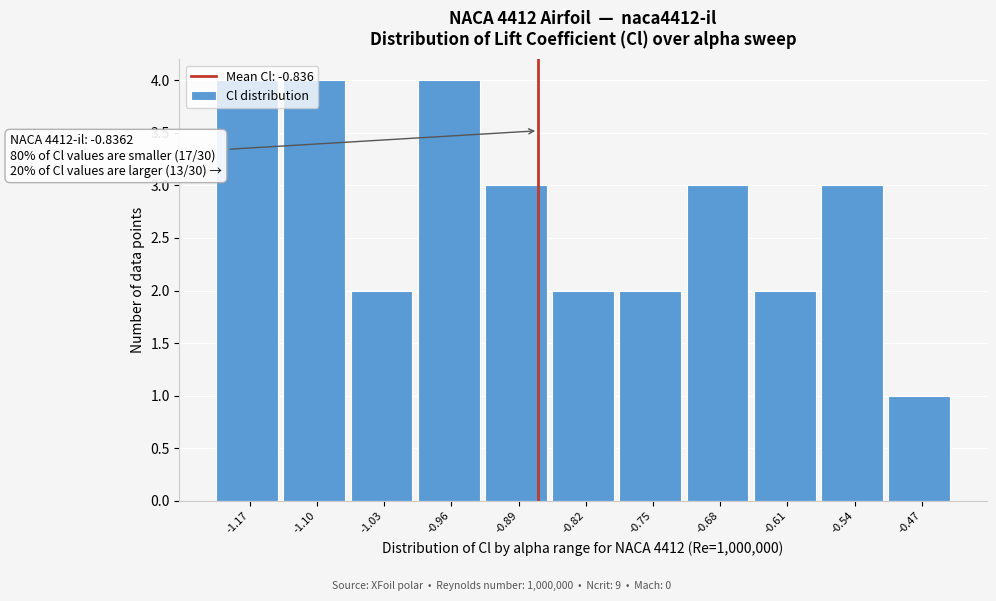

What is the ratio of the value at -0.54 to the value at -0.89?

1.0